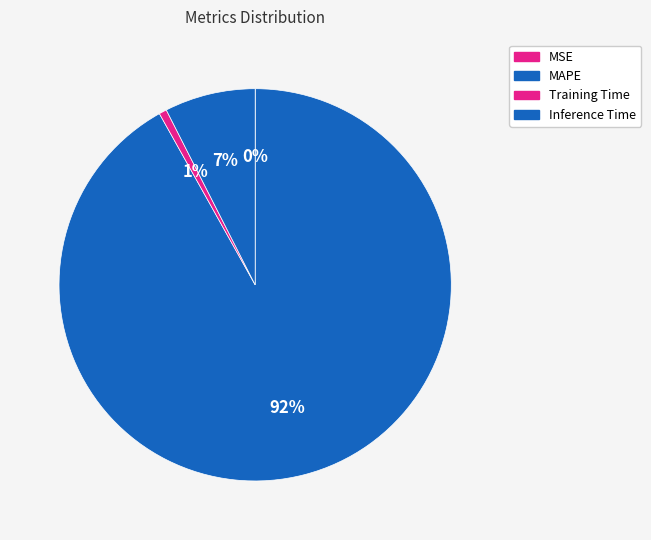

True or false: MSE accounts for 0% of the total.

True